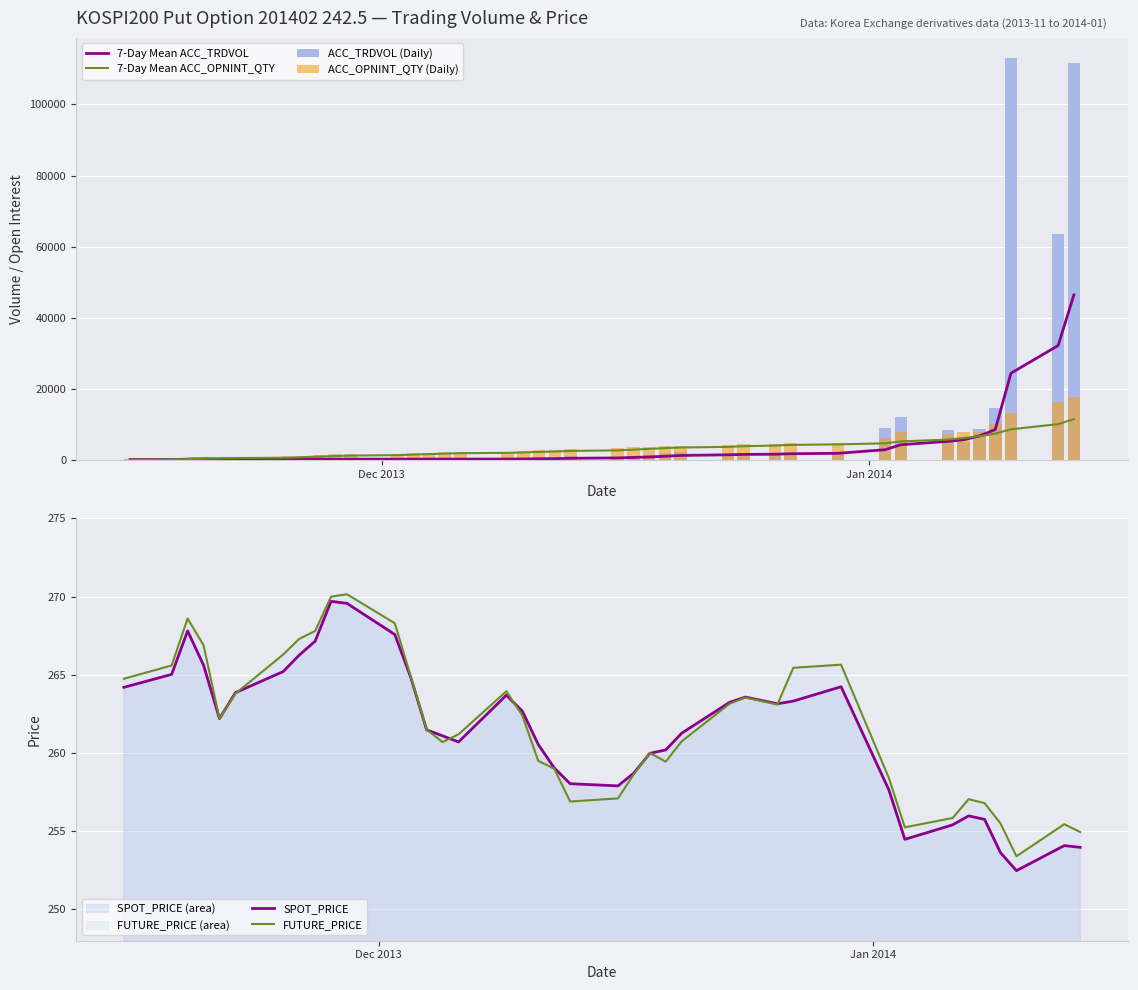

What is the average value of the 7-Day Mean ACC_TRDVOL series?

3917.8